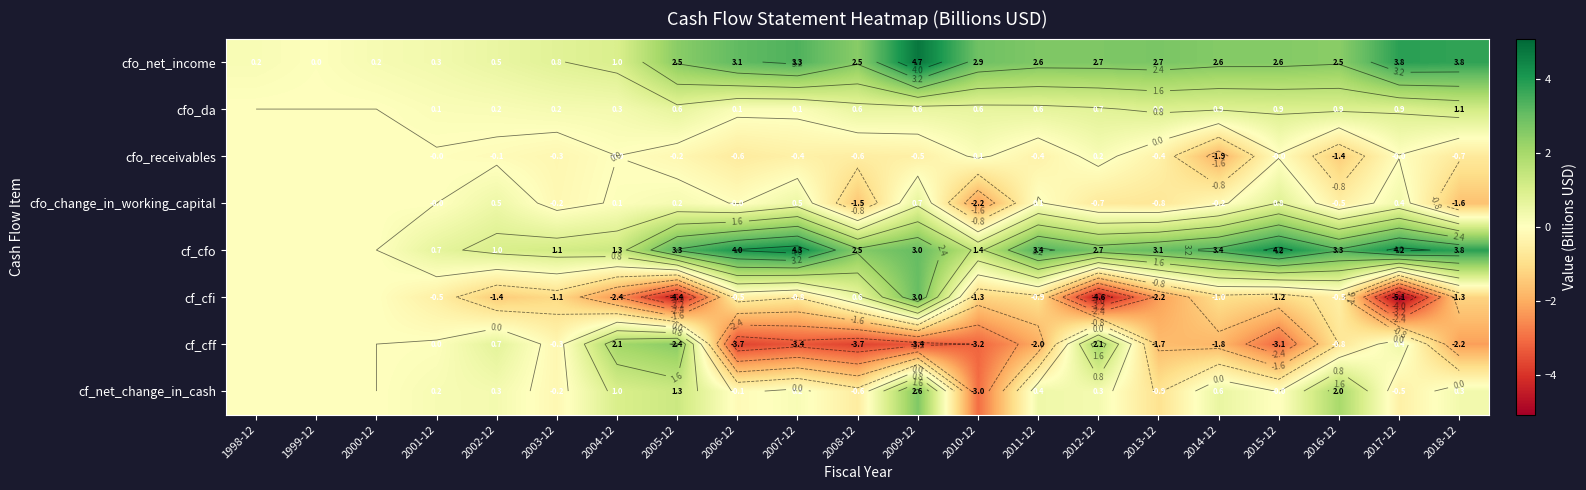

What is the minimum value for cfo_receivables?

-1.9